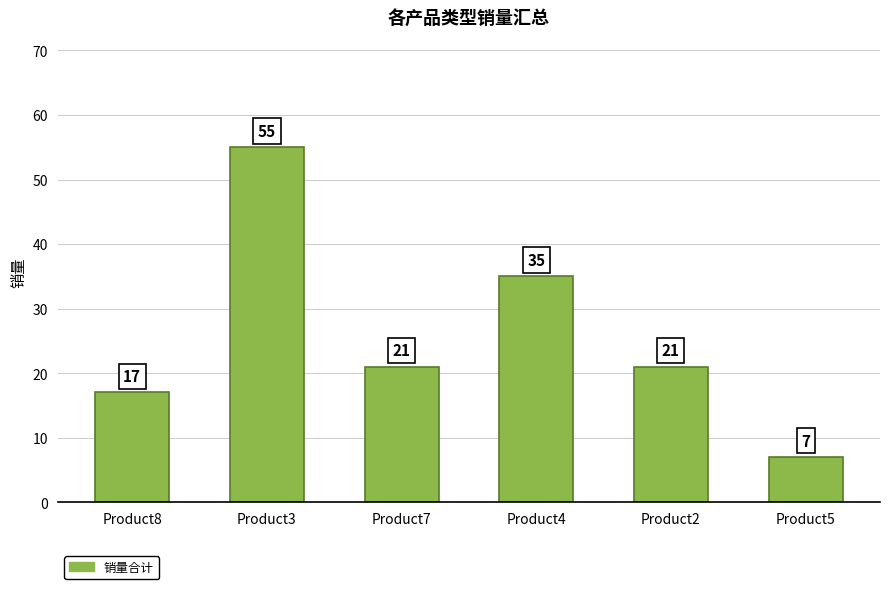

Reading left to right, transcribe all the data shown in this chart.

Product8=17	Product3=55	Product7=21	Product4=35	Product2=21	Product5=7